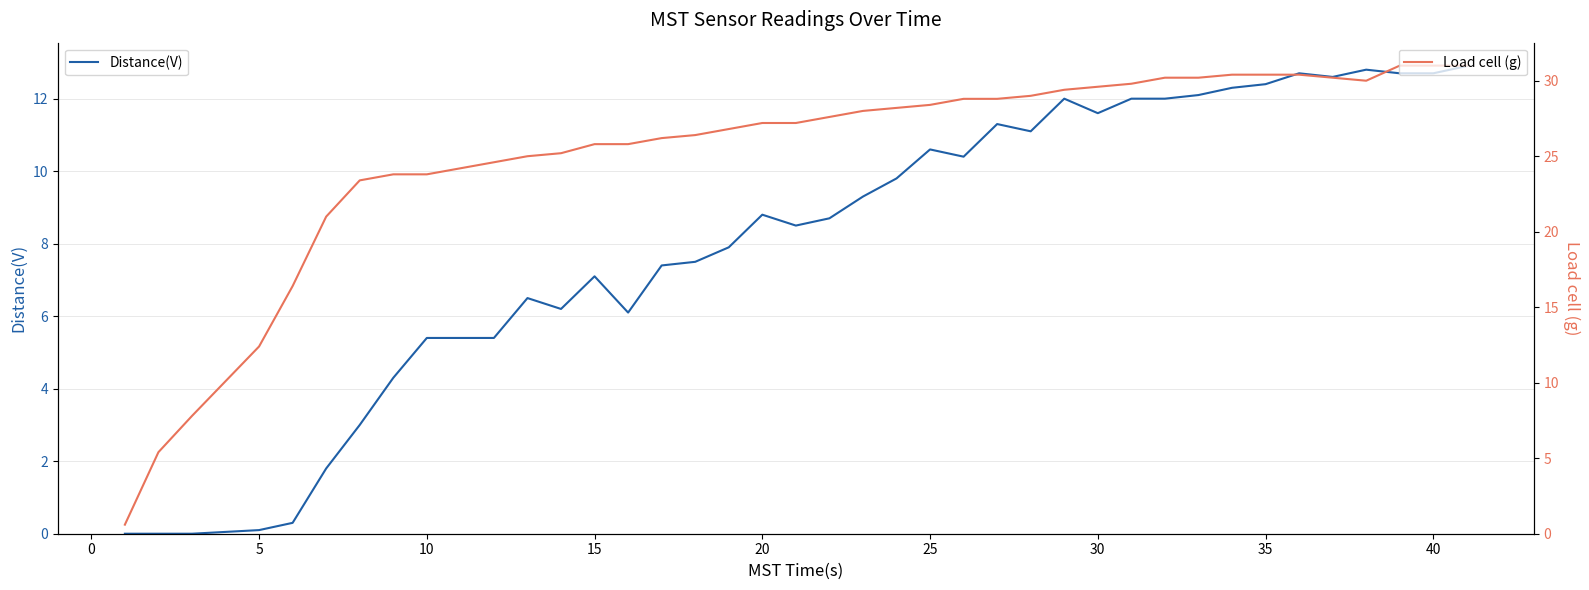

Is this an area chart (filled region under the line)?

No